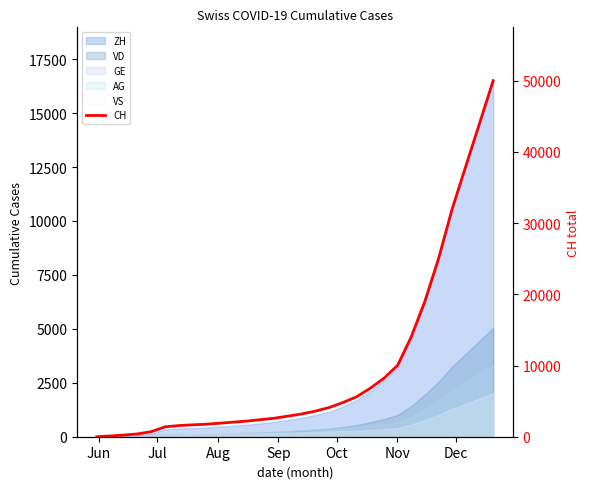

Which has a higher value, Nov or Oct?

Nov